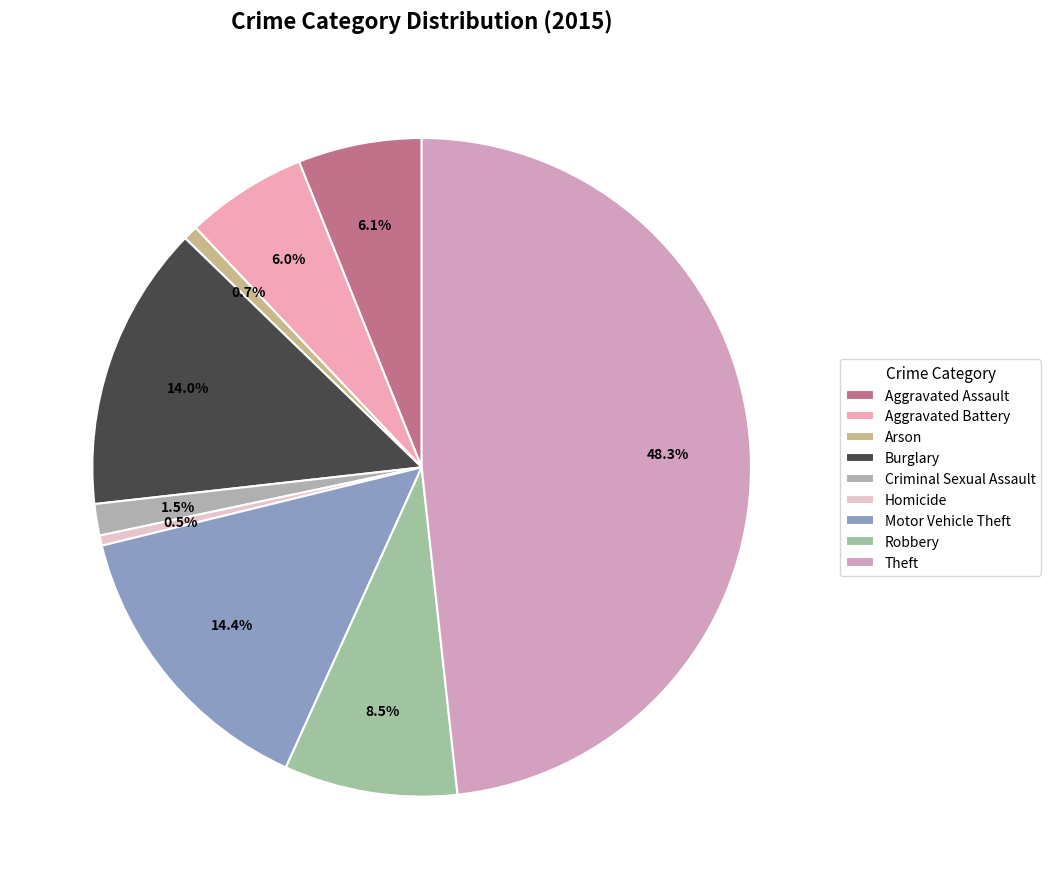

How many slices are in this pie chart?

9